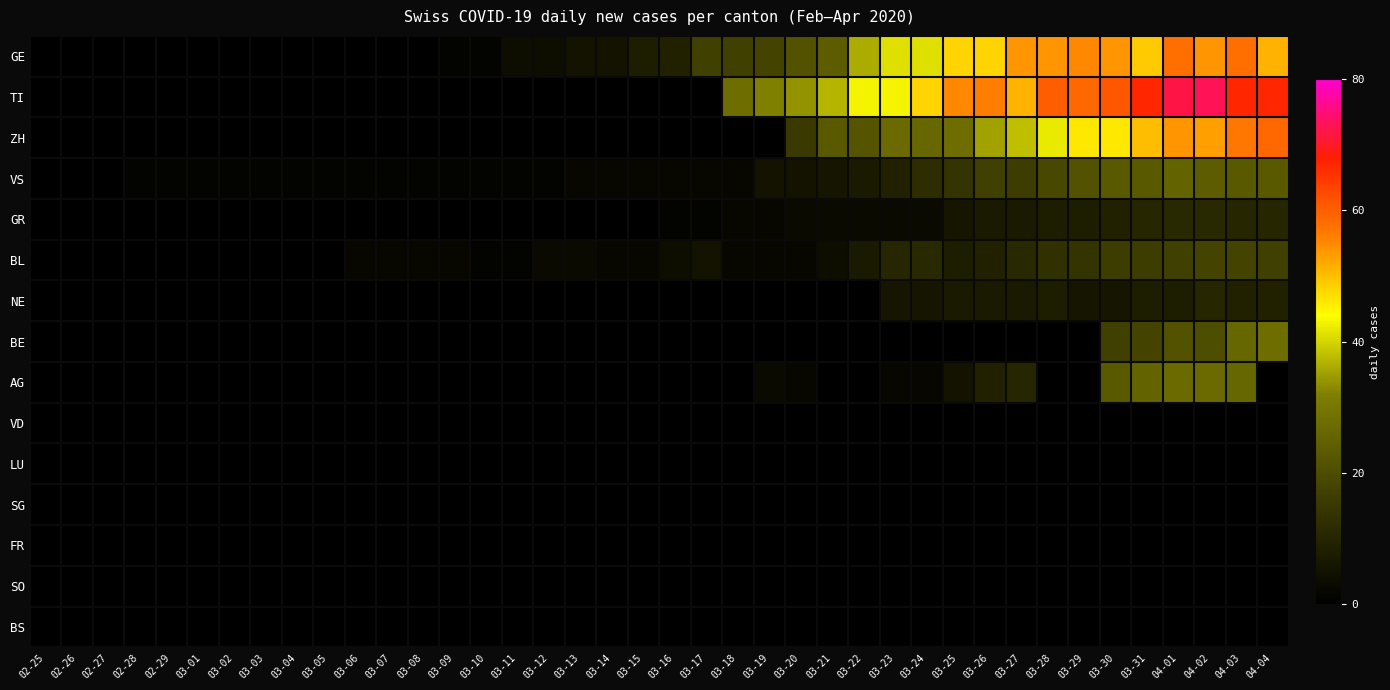

Reading left to right, extract all data points from this chart.

GE: 02-25=0	02-26=0	02-27=0	02-28=0	02-29=0	03-01=0	03-02=0	03-03=0	03-04=0	03-05=0	03-06=0	03-07=0	03-08=0	03-09=1	03-10=1	03-11=4	03-12=4	03-13=5	03-14=5	03-15=8	03-16=9	03-17=17	03-18=17	03-19=18	03-20=21	03-21=24	03-22=36	03-23=41	03-24=41	03-25=48	03-26=48	03-27=54	03-28=54	03-29=55	03-30=54	03-31=49	04-01=58	04-02=54	04-03=58	04-04=51
TI: 02-25=0	02-26=0	02-27=0	02-28=0	02-29=0	03-01=0	03-02=0	03-03=0	03-04=0	03-05=0	03-06=0	03-07=0	03-08=0	03-09=0	03-10=0	03-11=0	03-12=0	03-13=0	03-14=0	03-15=0	03-16=0	03-17=0	03-18=28	03-19=32	03-20=34	03-21=37	03-22=43	03-23=43	03-24=48	03-25=55	03-26=56	03-27=51	03-28=60	03-29=59	03-30=61	03-31=67	04-01=72	04-02=73	04-03=67	04-04=67
ZH: 02-25=0	02-26=0	02-27=0	02-28=0	02-29=0	03-01=0	03-02=0	03-03=0	03-04=0	03-05=0	03-06=0	03-07=0	03-08=0	03-09=0	03-10=0	03-11=0	03-12=0	03-13=0	03-14=0	03-15=0	03-16=0	03-17=0	03-18=0	03-19=0	03-20=15	03-21=23	03-22=22	03-23=27	03-24=26	03-25=28	03-26=35	03-27=38	03-28=42	03-29=46	03-30=46	03-31=50	04-01=54	04-02=53	04-03=57	04-04=59
VS: 02-25=0	02-26=0	02-27=0	02-28=1	02-29=1	03-01=1	03-02=1	03-03=1	03-04=1	03-05=1	03-06=1	03-07=1	03-08=1	03-09=1	03-10=1	03-11=1	03-12=1	03-13=2	03-14=2	03-15=2	03-16=2	03-17=2	03-18=2	03-19=5	03-20=5	03-21=6	03-22=7	03-23=9	03-24=12	03-25=14	03-26=17	03-27=16	03-28=19	03-29=21	03-30=23	03-31=23	04-01=25	04-02=24	04-03=23	04-04=23
GR: 02-25=0	02-26=0	02-27=0	02-28=0	02-29=0	03-01=0	03-02=0	03-03=0	03-04=0	03-05=0	03-06=0	03-07=0	03-08=0	03-09=0	03-10=0	03-11=0	03-12=0	03-13=0	03-14=0	03-15=0	03-16=1	03-17=1	03-18=2	03-19=2	03-20=3	03-21=3	03-22=3	03-23=3	03-24=3	03-25=6	03-26=7	03-27=7	03-28=8	03-29=8	03-30=9	03-31=10	04-01=11	04-02=11	04-03=10	04-04=10
BL: 02-25=0	02-26=0	02-27=0	02-28=0	02-29=0	03-01=0	03-02=0	03-03=0	03-04=0	03-05=0	03-06=2	03-07=2	03-08=2	03-09=2	03-10=1	03-11=1	03-12=3	03-13=3	03-14=2	03-15=2	03-16=4	03-17=5	03-18=2	03-19=2	03-20=2	03-21=4	03-22=7	03-23=10	03-24=11	03-25=8	03-26=9	03-27=11	03-28=13	03-29=14	03-30=16	03-31=16	04-01=17	04-02=18	04-03=18	04-04=17
NE: 02-25=0	02-26=0	02-27=0	02-28=0	02-29=0	03-01=0	03-02=0	03-03=0	03-04=0	03-05=0	03-06=0	03-07=0	03-08=0	03-09=0	03-10=0	03-11=0	03-12=0	03-13=0	03-14=0	03-15=0	03-16=0	03-17=0	03-18=0	03-19=0	03-20=0	03-21=0	03-22=0	03-23=6	03-24=6	03-25=7	03-26=7	03-27=7	03-28=8	03-29=6	03-30=6	03-31=8	04-01=8	04-02=10	04-03=9	04-04=9
BE: 02-25=0	02-26=0	02-27=0	02-28=0	02-29=0	03-01=0	03-02=0	03-03=0	03-04=0	03-05=0	03-06=0	03-07=0	03-08=0	03-09=0	03-10=0	03-11=0	03-12=0	03-13=0	03-14=0	03-15=0	03-16=0	03-17=0	03-18=0	03-19=0	03-20=0	03-21=0	03-22=0	03-23=0	03-24=0	03-25=0	03-26=0	03-27=0	03-28=0	03-29=0	03-30=17	03-31=18	04-01=21	04-02=20	04-03=26	04-04=28
AG: 02-25=0	02-26=0	02-27=0	02-28=0	02-29=0	03-01=0	03-02=0	03-03=0	03-04=0	03-05=0	03-06=0	03-07=0	03-08=0	03-09=0	03-10=0	03-11=0	03-12=0	03-13=0	03-14=0	03-15=0	03-16=0	03-17=0	03-18=0	03-19=3	03-20=2	03-21=0	03-22=0	03-23=2	03-24=2	03-25=5	03-26=9	03-27=10	03-28=0	03-29=0	03-30=23	03-31=25	04-01=27	04-02=27	04-03=26	04-04=0
VD: 02-25=0	02-26=0	02-27=0	02-28=0	02-29=0	03-01=0	03-02=0	03-03=0	03-04=0	03-05=0	03-06=0	03-07=0	03-08=0	03-09=0	03-10=0	03-11=0	03-12=0	03-13=0	03-14=0	03-15=0	03-16=0	03-17=0	03-18=0	03-19=0	03-20=0	03-21=0	03-22=0	03-23=0	03-24=0	03-25=0	03-26=0	03-27=0	03-28=0	03-29=0	03-30=0	03-31=0	04-01=0	04-02=0	04-03=0	04-04=0
LU: 02-25=0	02-26=0	02-27=0	02-28=0	02-29=0	03-01=0	03-02=0	03-03=0	03-04=0	03-05=0	03-06=0	03-07=0	03-08=0	03-09=0	03-10=0	03-11=0	03-12=0	03-13=0	03-14=0	03-15=0	03-16=0	03-17=0	03-18=0	03-19=0	03-20=0	03-21=0	03-22=0	03-23=0	03-24=0	03-25=0	03-26=0	03-27=0	03-28=0	03-29=0	03-30=0	03-31=0	04-01=0	04-02=0	04-03=0	04-04=0
SG: 02-25=0	02-26=0	02-27=0	02-28=0	02-29=0	03-01=0	03-02=0	03-03=0	03-04=0	03-05=0	03-06=0	03-07=0	03-08=0	03-09=0	03-10=0	03-11=0	03-12=0	03-13=0	03-14=0	03-15=0	03-16=0	03-17=0	03-18=0	03-19=0	03-20=0	03-21=0	03-22=0	03-23=0	03-24=0	03-25=0	03-26=0	03-27=0	03-28=0	03-29=0	03-30=0	03-31=0	04-01=0	04-02=0	04-03=0	04-04=0
FR: 02-25=0	02-26=0	02-27=0	02-28=0	02-29=0	03-01=0	03-02=0	03-03=0	03-04=0	03-05=0	03-06=0	03-07=0	03-08=0	03-09=0	03-10=0	03-11=0	03-12=0	03-13=0	03-14=0	03-15=0	03-16=0	03-17=0	03-18=0	03-19=0	03-20=0	03-21=0	03-22=0	03-23=0	03-24=0	03-25=0	03-26=0	03-27=0	03-28=0	03-29=0	03-30=0	03-31=0	04-01=0	04-02=0	04-03=0	04-04=0
SO: 02-25=0	02-26=0	02-27=0	02-28=0	02-29=0	03-01=0	03-02=0	03-03=0	03-04=0	03-05=0	03-06=0	03-07=0	03-08=0	03-09=0	03-10=0	03-11=0	03-12=0	03-13=0	03-14=0	03-15=0	03-16=0	03-17=0	03-18=0	03-19=0	03-20=0	03-21=0	03-22=0	03-23=0	03-24=0	03-25=0	03-26=0	03-27=0	03-28=0	03-29=0	03-30=0	03-31=0	04-01=0	04-02=0	04-03=0	04-04=0
BS: 02-25=0	02-26=0	02-27=0	02-28=0	02-29=0	03-01=0	03-02=0	03-03=0	03-04=0	03-05=0	03-06=0	03-07=0	03-08=0	03-09=0	03-10=0	03-11=0	03-12=0	03-13=0	03-14=0	03-15=0	03-16=0	03-17=0	03-18=0	03-19=0	03-20=0	03-21=0	03-22=0	03-23=0	03-24=0	03-25=0	03-26=0	03-27=0	03-28=0	03-29=0	03-30=0	03-31=0	04-01=0	04-02=0	04-03=0	04-04=0